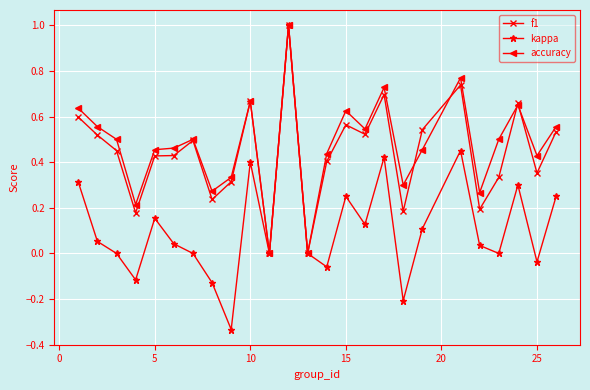

How many interior local peaks does the kappa series have?

7